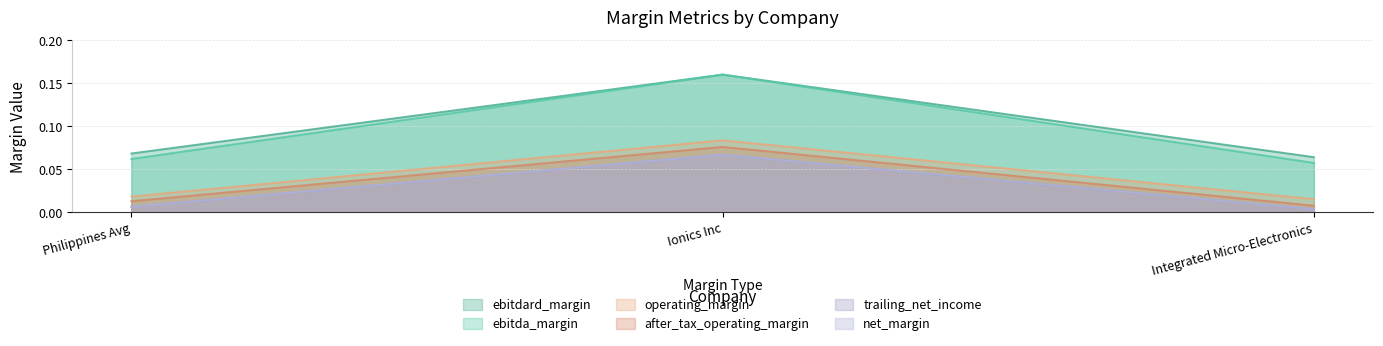

What is the label of the 2nd point from the left?

Ionics Inc